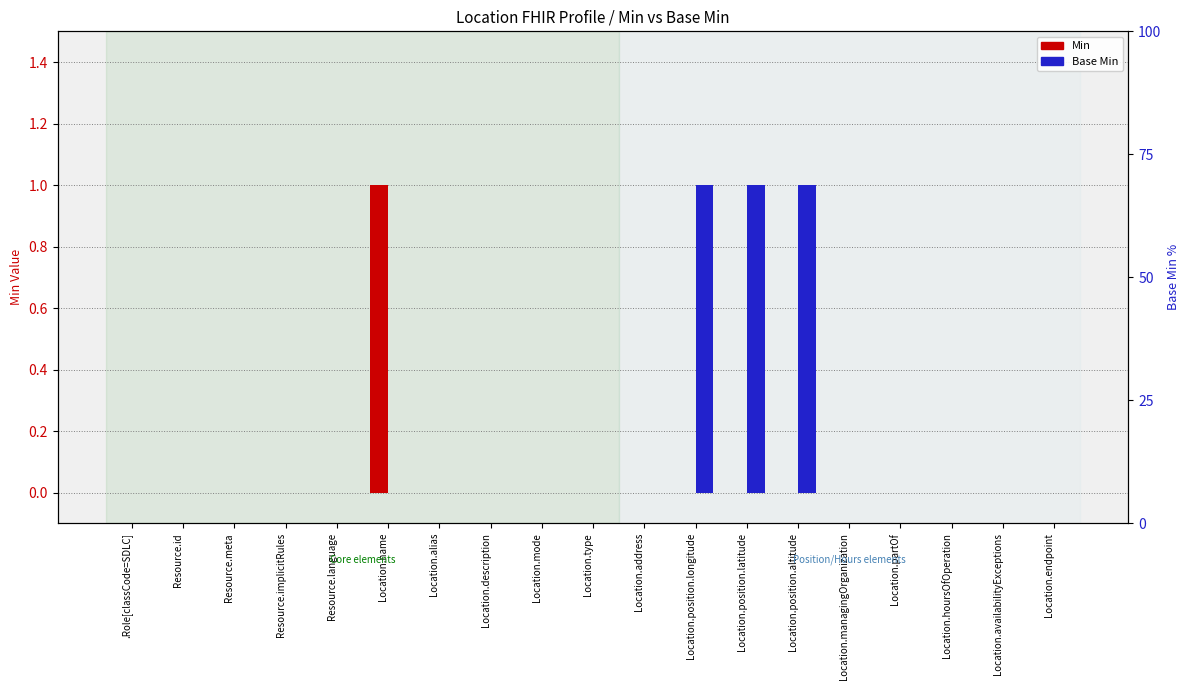

The value of Base Min at Location.position.latitude is 1. True or false?

True